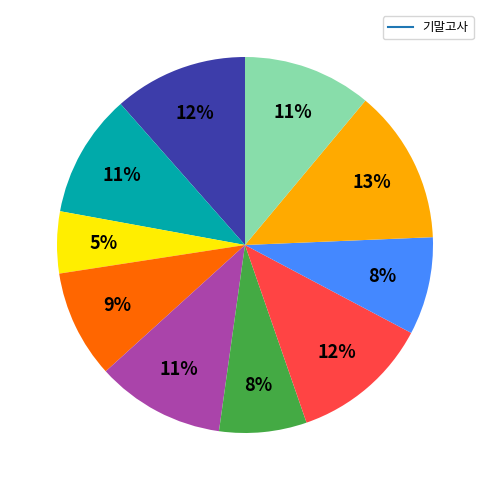

Is there any slice that represents more than half of the pie?

No